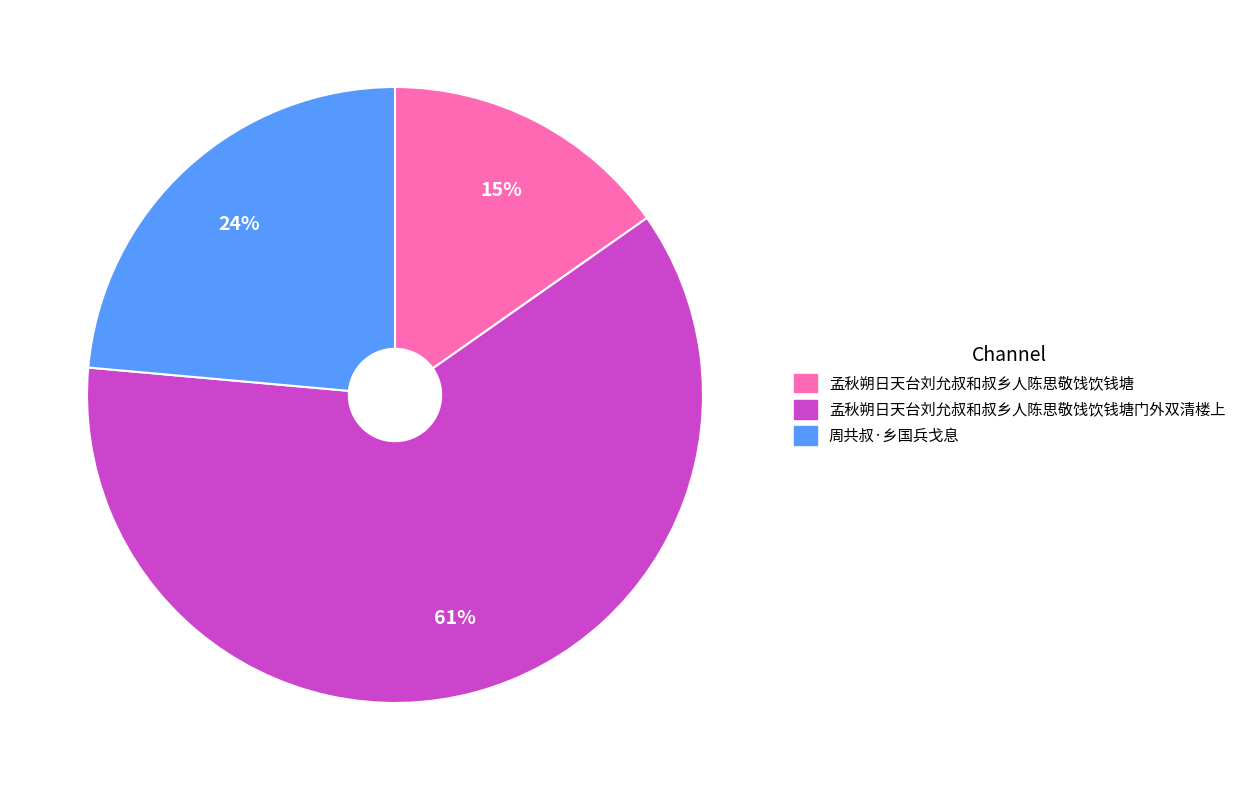

The 孟秋朔日天台刘允叔和叔乡人陈思敬饯饮钱塘门外双清楼上 slice represents 61% of the pie. True or false?

True